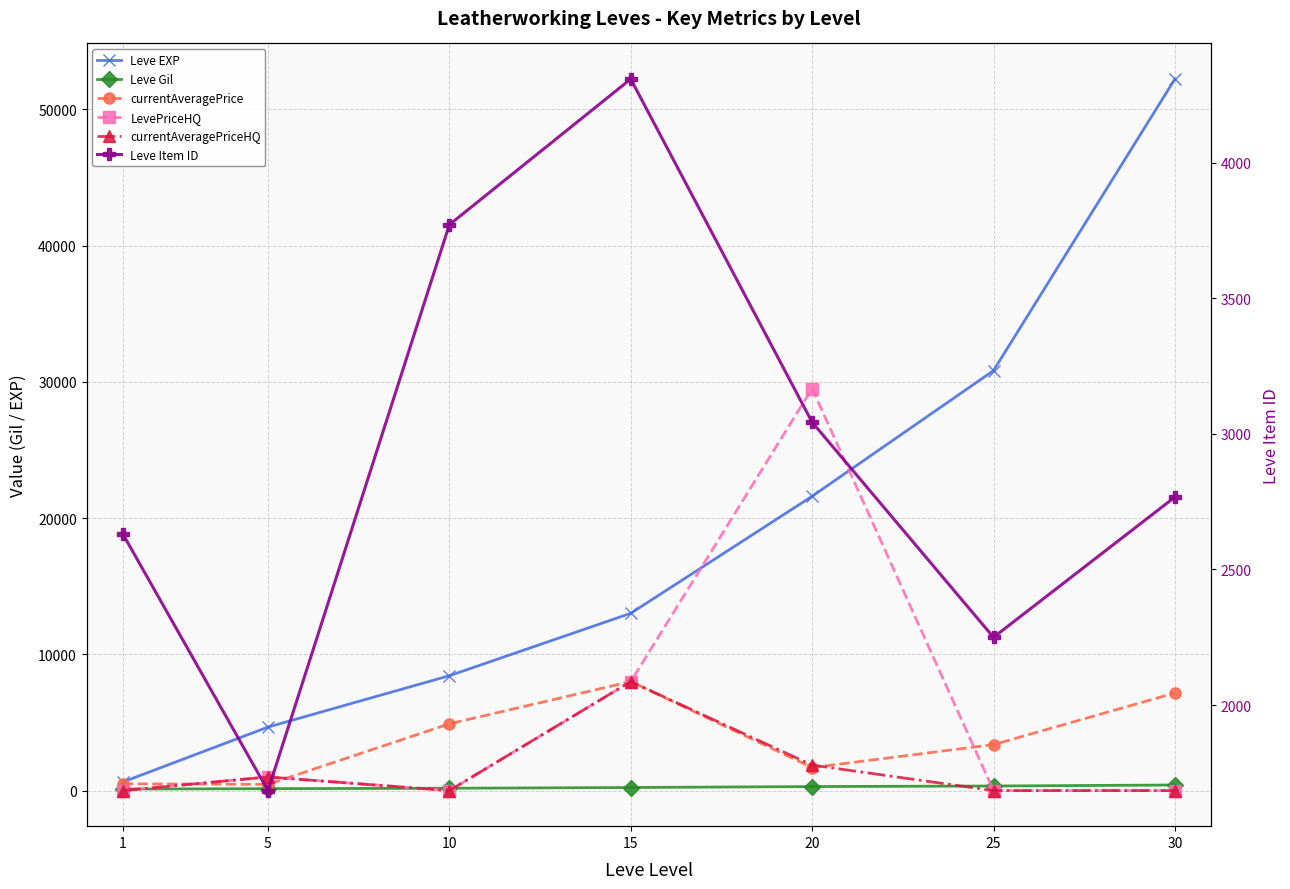

True or false: Leve Gil has more than 0 interior local peaks.

False